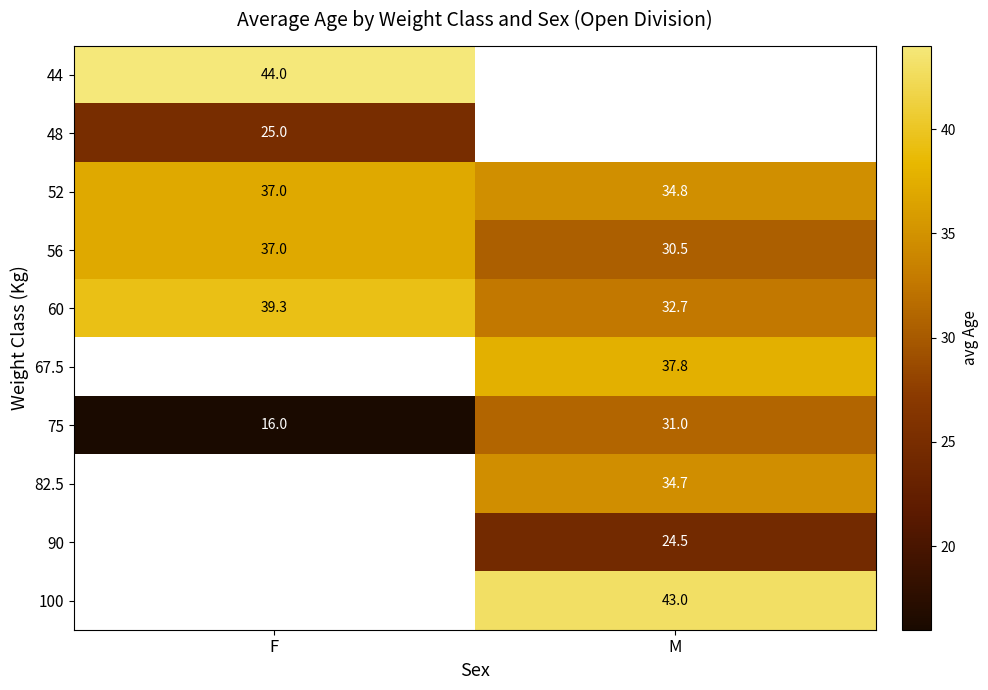

How many categories are shown in the chart?

2